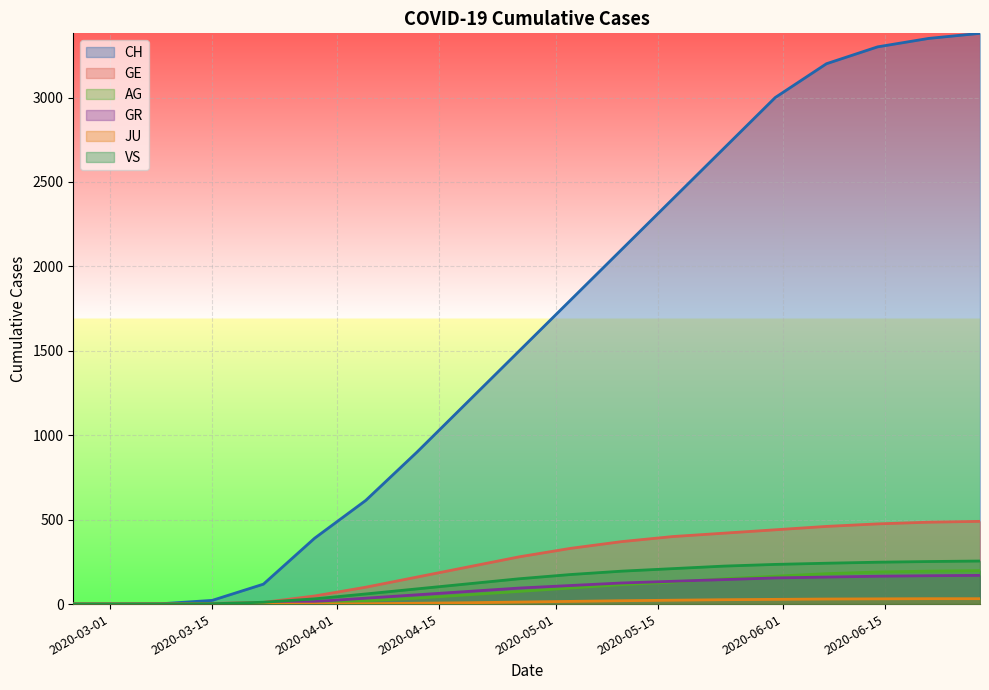

Which series has the largest total across all categories?

CH